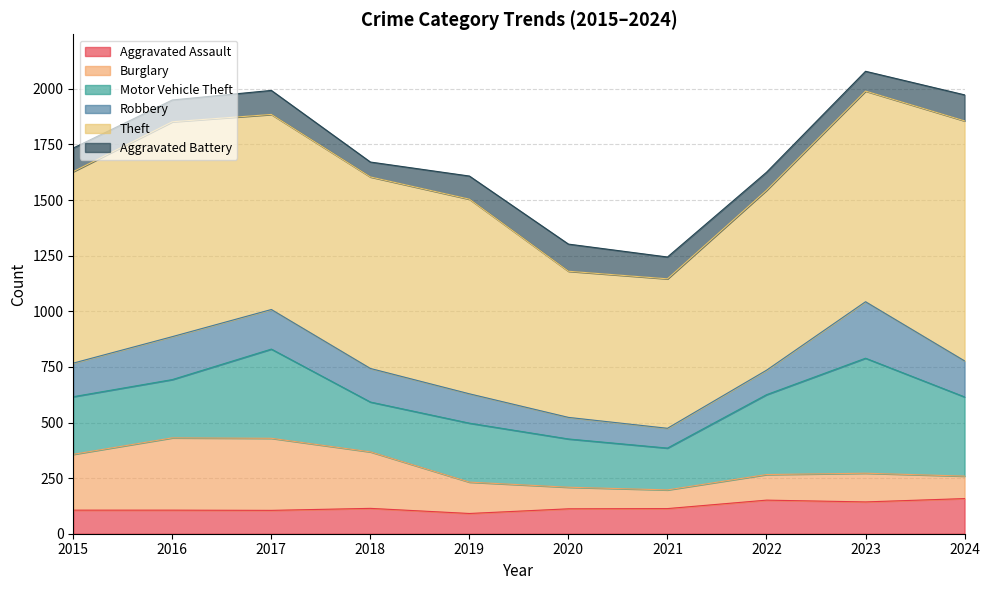

How many interior local valleys does the Motor Vehicle Theft series have?

2